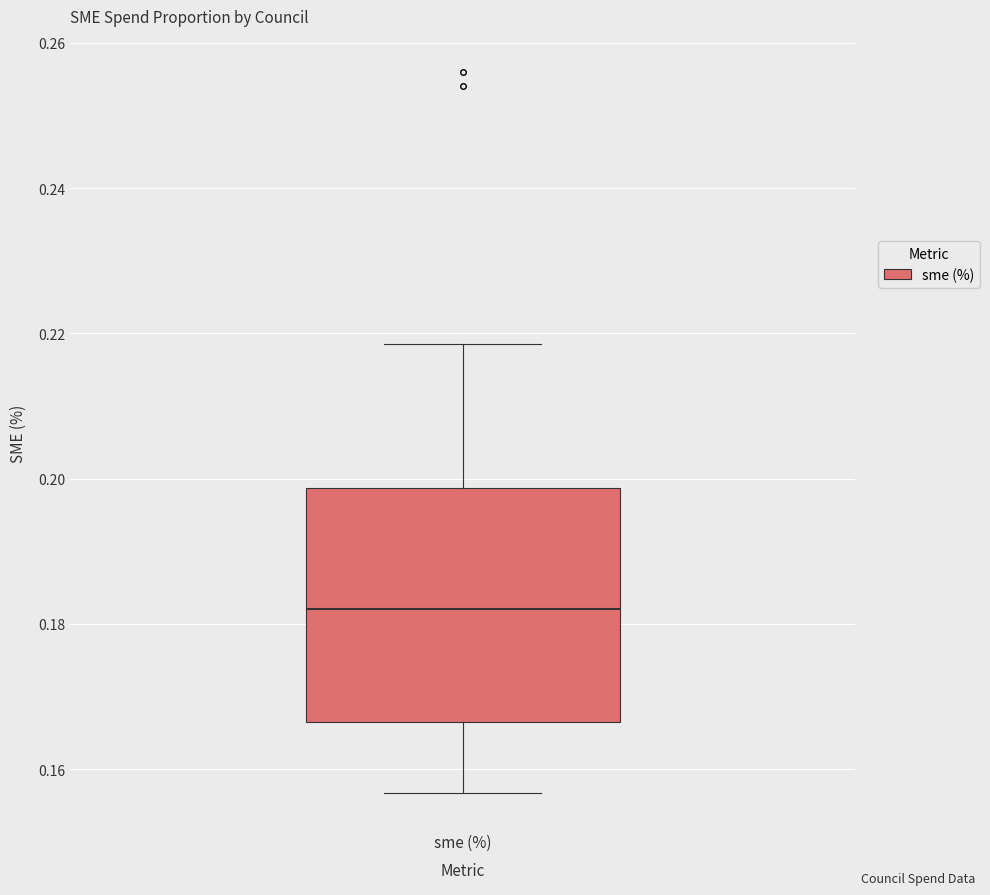

Where is the lower edge of the box for sme (%) on the y-axis? The values are not printed on the chart, so give them approximately, as read against the axis.

0.166